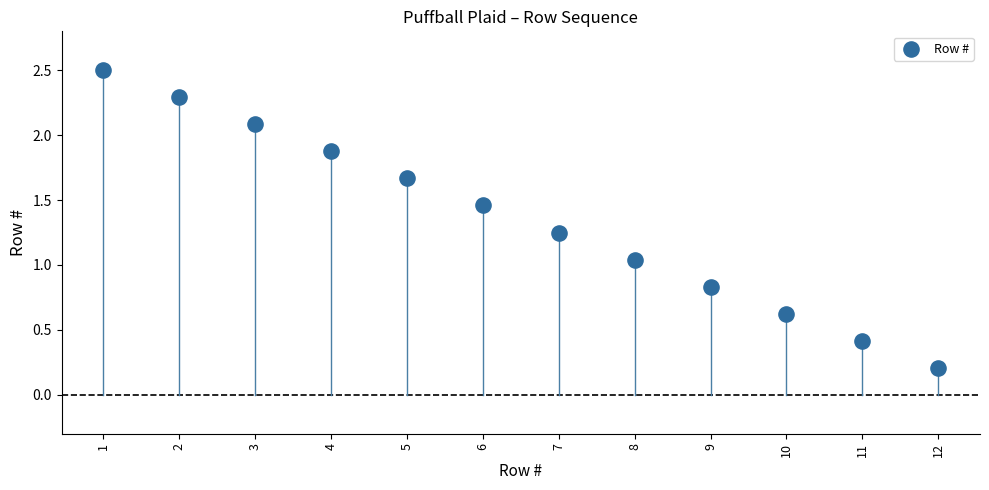

What is the average Y value?

1.4